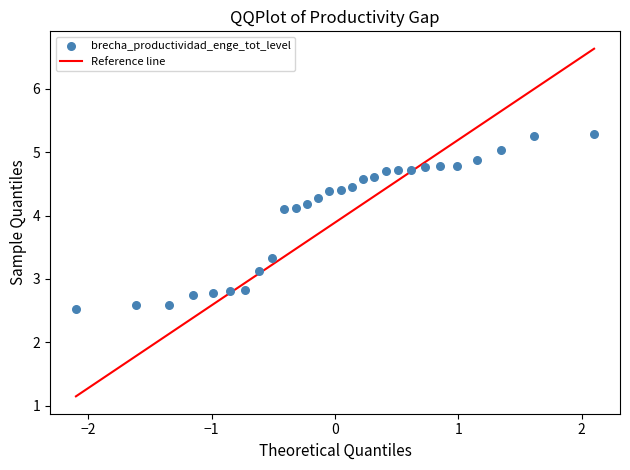

What is the range of Y values (max minus min)?

2.8